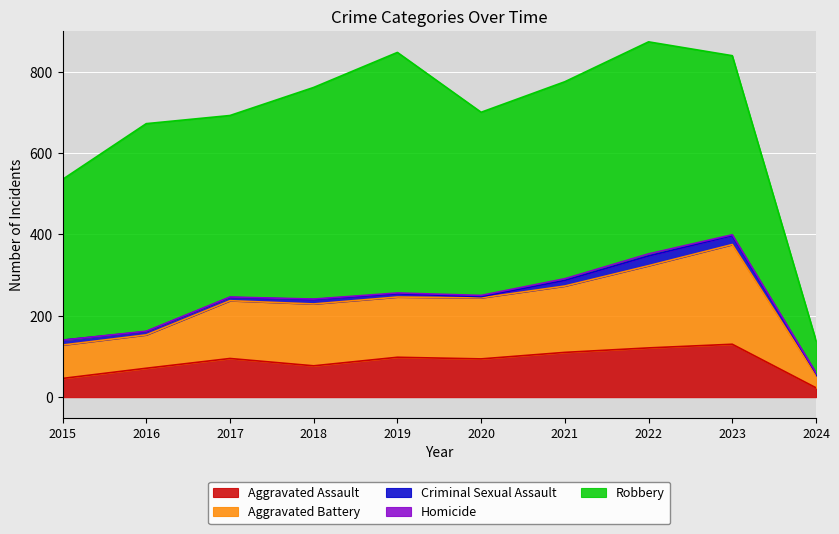

Reading left to right, transcribe all the data shown in this chart.

Aggravated Assault: 46	71	95	77	98	94	110	121	130	23
Aggravated Battery: 82	82	142	152	148	150	163	202	245	30
Criminal Sexual Assault: 12	8	8	11	8	3	14	24	22	5
Homicide: 0	1	1	1	2	3	4	5	2	2
Robbery: 395	510	446	520	591	450	484	521	440	79